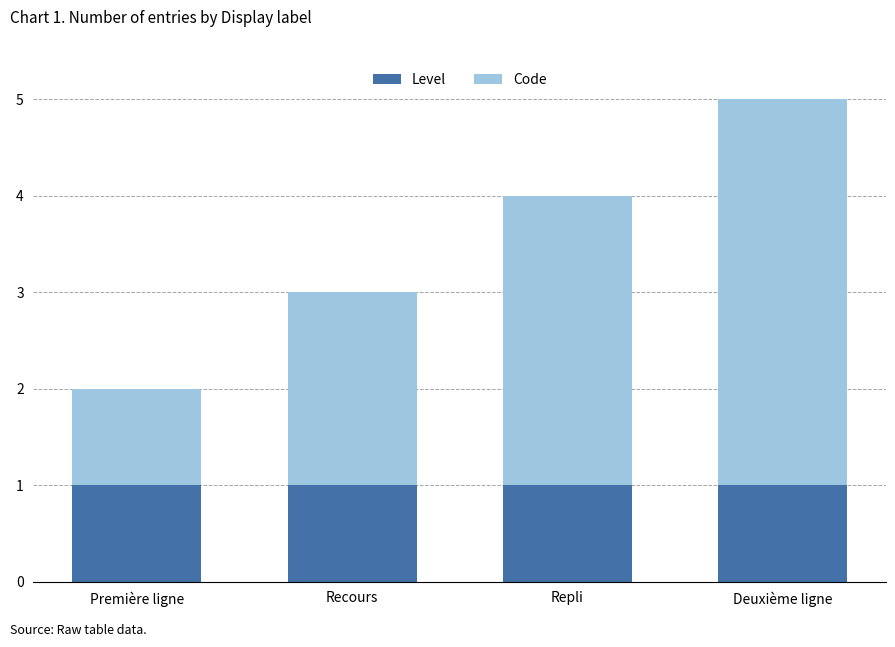

Is it true that Level equals 0 at Deuxième ligne?

False